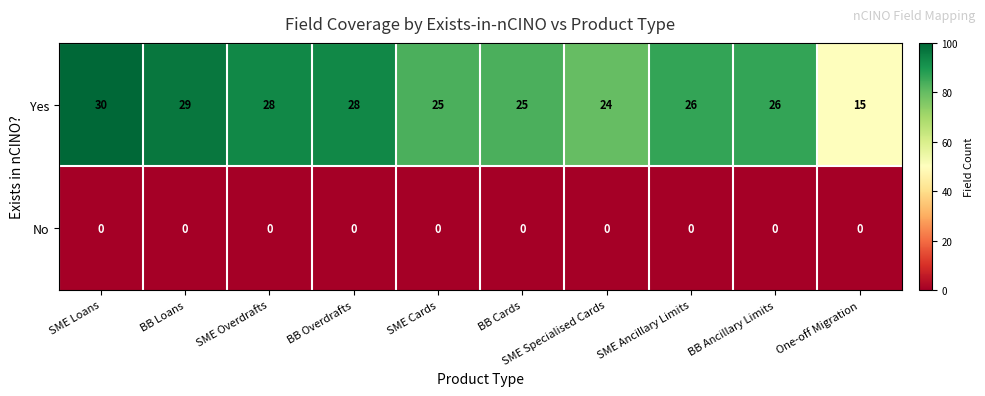

What is the greatest value displayed?

30